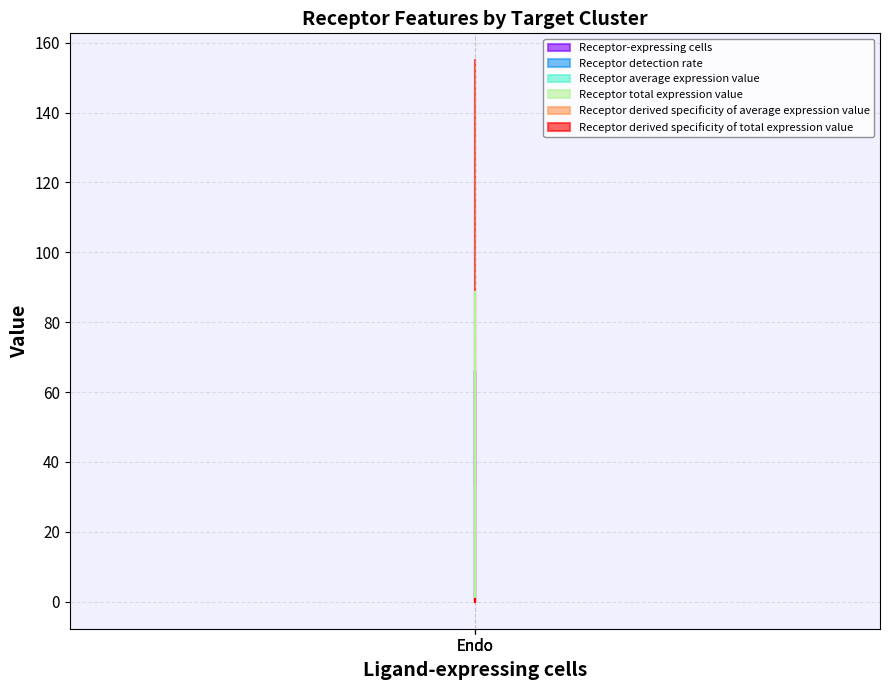

At how many categories does at least one series exceed 71?

1